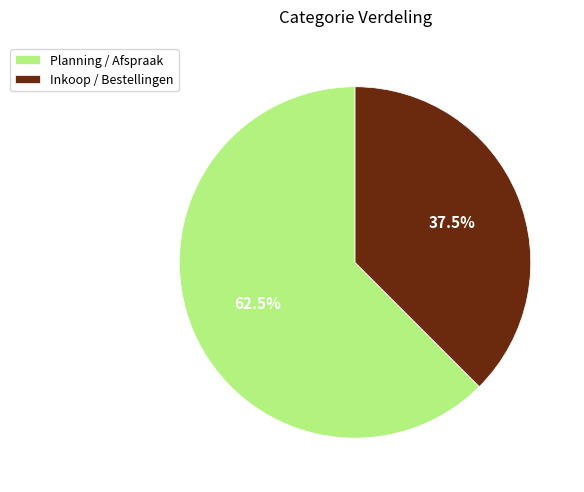

What is the ratio of the value at Inkoop / Bestellingen to the value at Planning / Afspraak?

0.6